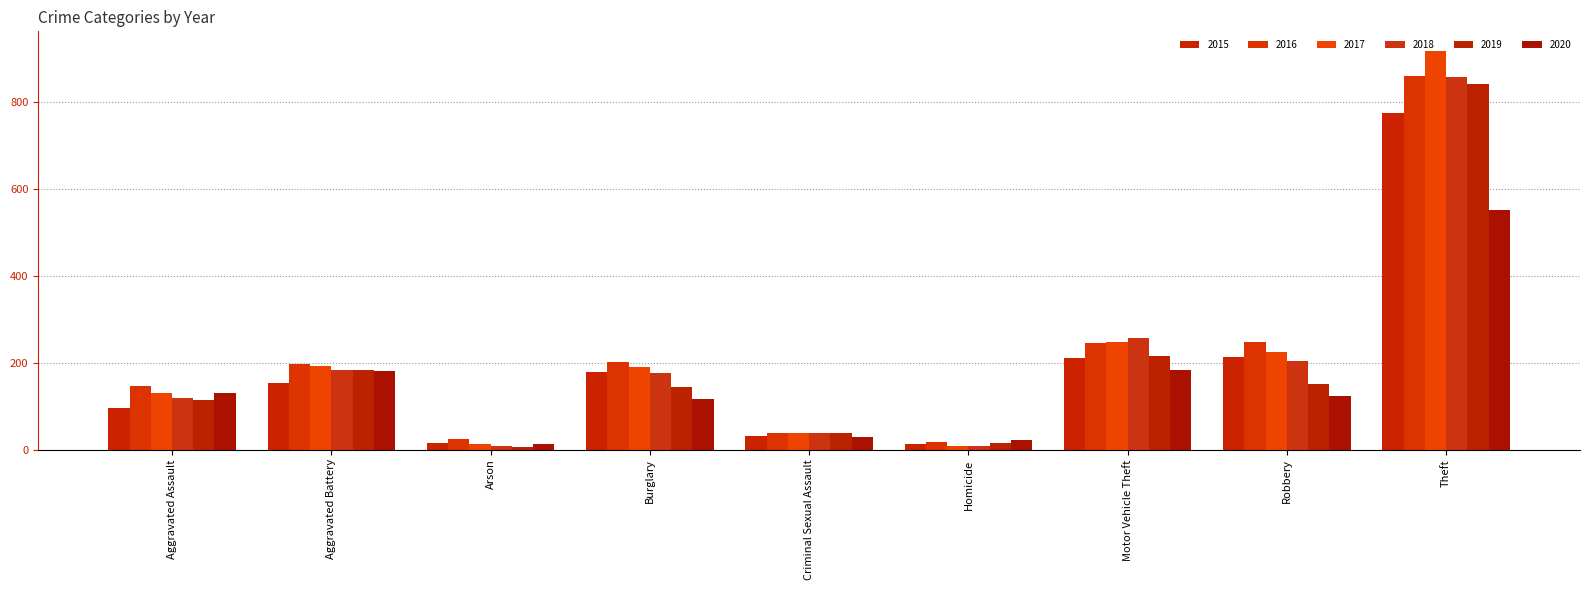

Which category has the lowest value in the 2020 series?

Arson